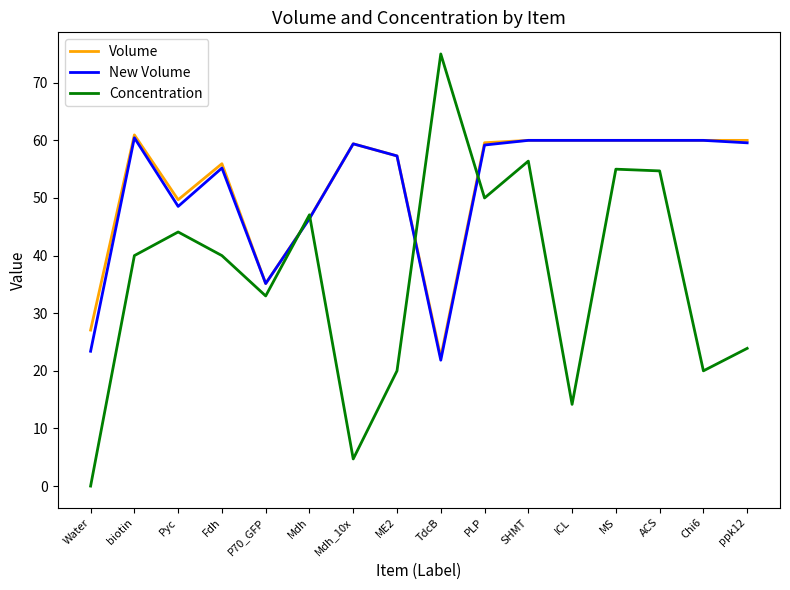

What is the average value of the Volume series?

52.1